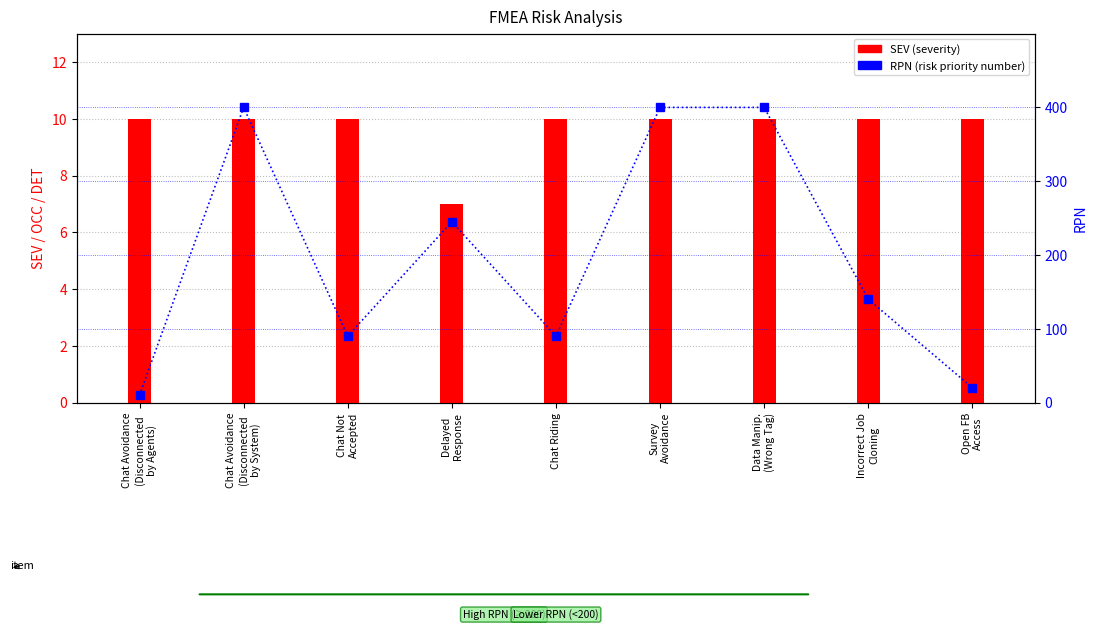

What is the label of the 9th bar from the right?

Chat Avoidance
(Disconnected
by Agents)